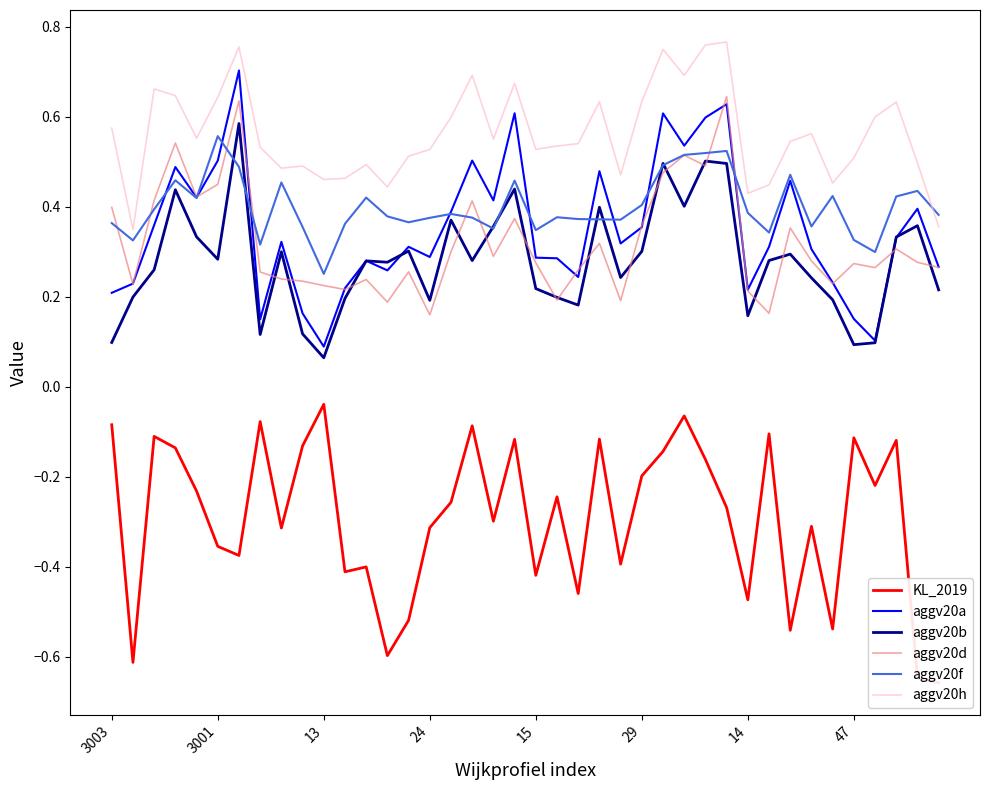

What is the label of the 32nd point from the right?

8